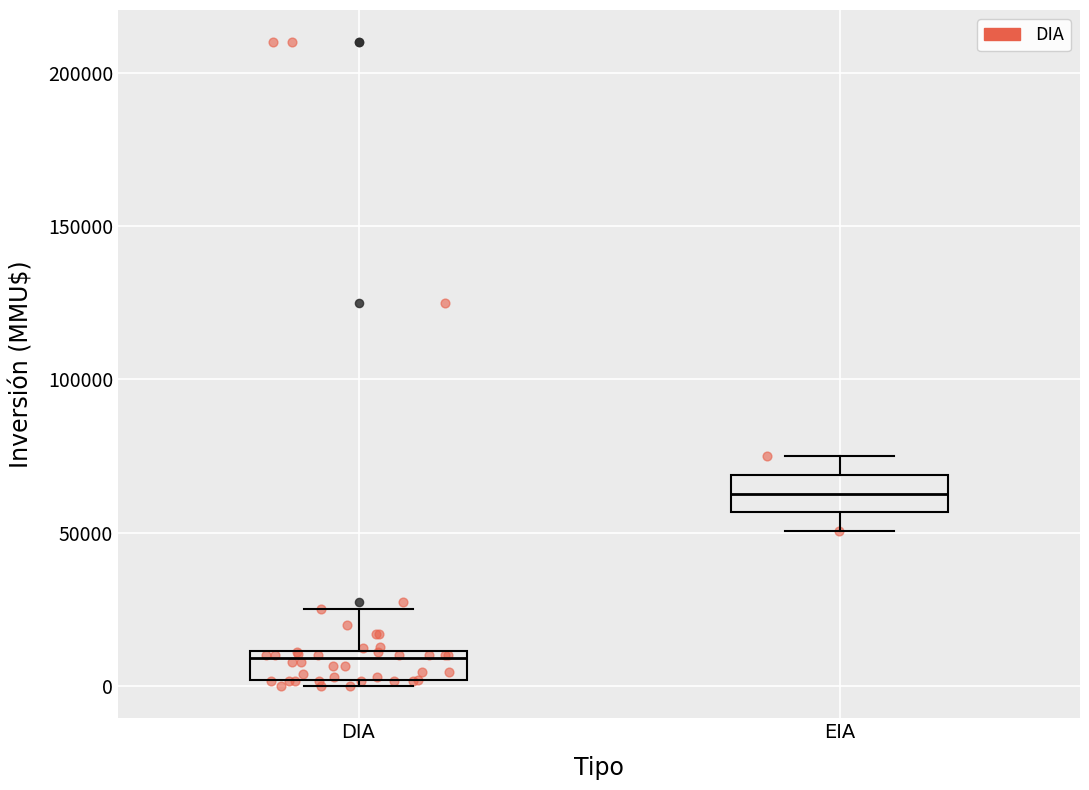

Reading left to right, read every box against the y-axis: the position of its median line, the range the box covers, and the ends of its whiskers. The values are not printed on the chart, so give them approximately, as read against the axis.

DIA: median 10000 (just below the box's upper edge), box 0 to 10000, whiskers 0 (just below the box's lower edge) to 25000
EIA: median 65000, box 55000 to 70000, whiskers 50000 to 75000